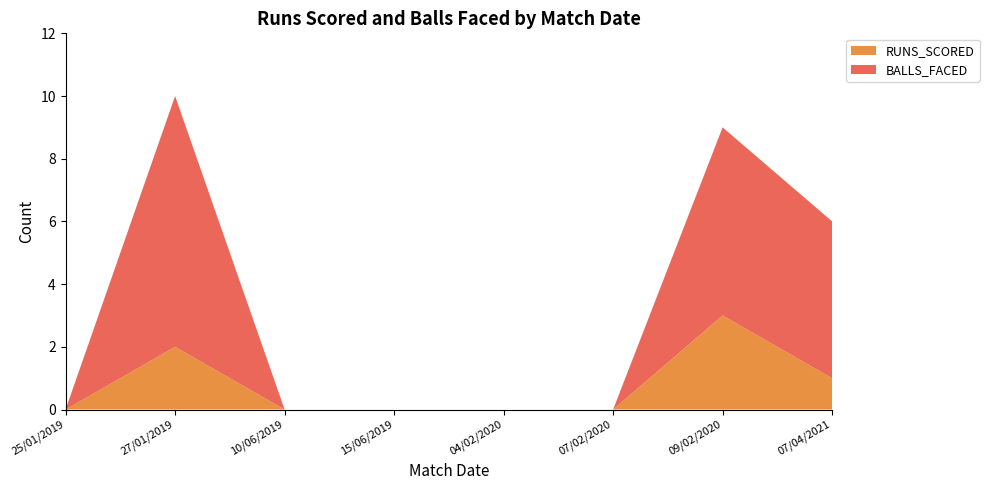

Reading right to left, extract all data points from this chart.

RUNS_SCORED: 1	3	0	0	0	0	2	0
BALLS_FACED: 5	6	0	0	0	0	8	0